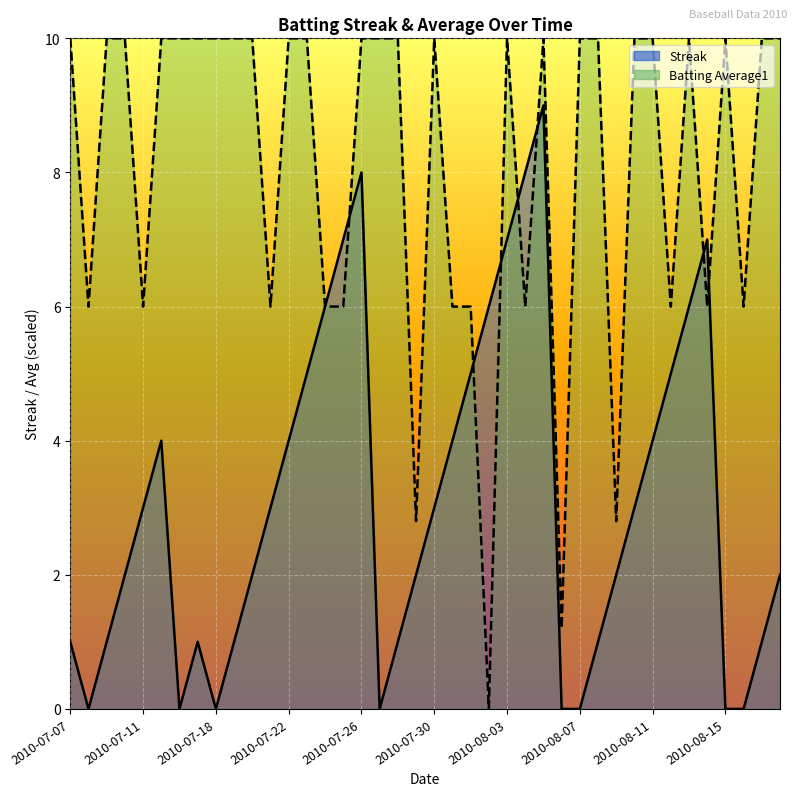

What is the spread (max minus min) of values at 2010-08-12?

1.0